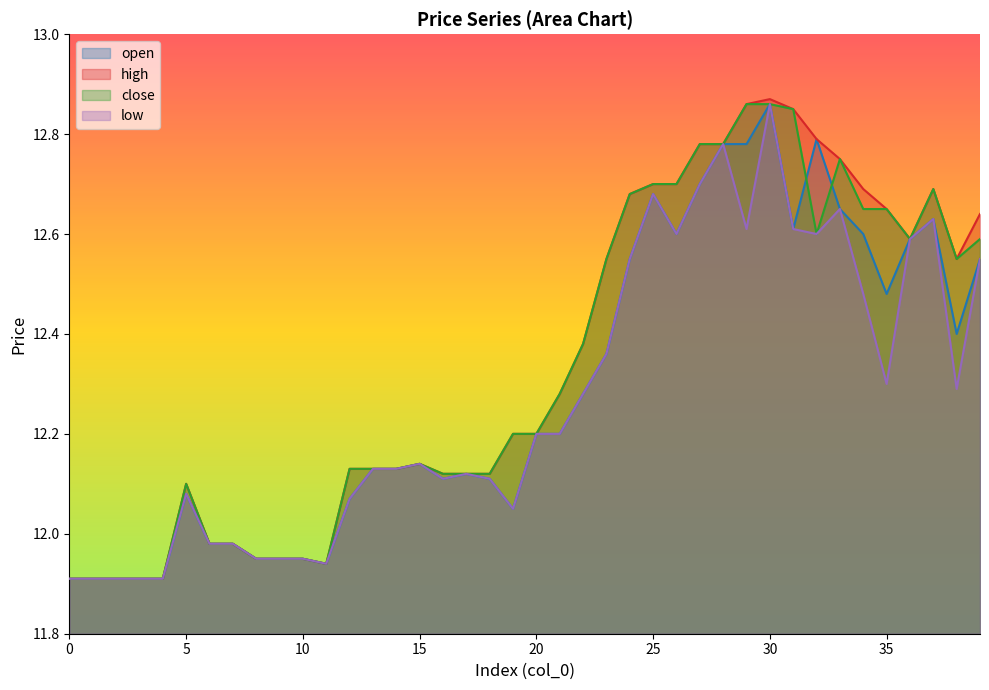

At how many categories does at least one series exceed 12?

29